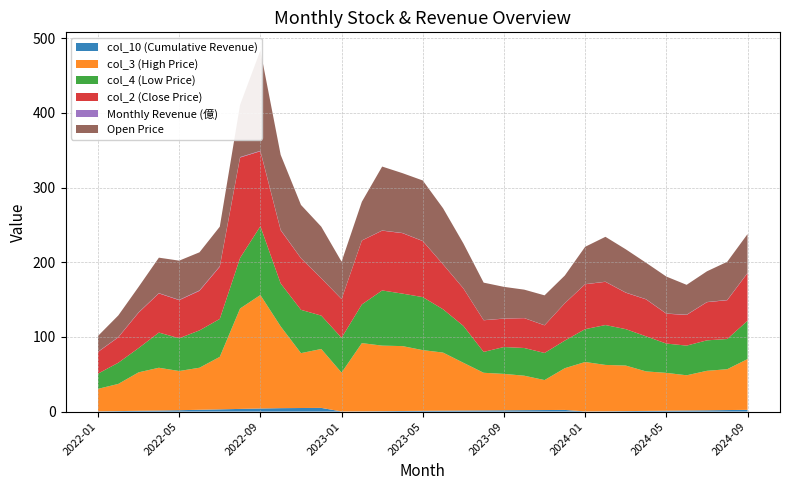

Reading right to left, extract all data points from this chart.

col_10 (Cumulative Revenue): 2.3	2.0	1.7	1.4	1.1	0.9	0.6	0.4	0.2	2.2	2.0	1.9	1.7	1.6	1.4	1.2	1.0	0.8	0.5	0.3	0.2	4.9	4.8	4.6	4.1	3.6	3.0	2.4	1.8	1.4	1.0	0.6	0.3
col_3 (High Price): 68.0	54.7	52.9	47.1	50.7	52.9	61.0	62.1	66.2	55.9	40.1	46.1	48.8	50.4	64.0	77.8	81.3	86.9	87.8	91.4	52.0	78.9	73.5	109.5	152.0	134.5	70.3	56.3	52.5	57.3	51.5	36.4	30.1
col_4 (Low Price): 51.3	40.5	40.8	39.8	39.2	47.0	48.8	53.4	44.0	37.0	36.3	37.1	36.0	27.9	49.4	58.0	71.0	70.3	73.9	51.8	46.7	44.7	58.0	57.5	92.1	67.7	50.8	50.0	43.9	47.1	32.5	28.4	20.4
col_2 (Close Price): 63.8	52.0	51.1	41.1	40.0	49.5	48.8	57.9	60.1	50.0	37.0	40.0	38.0	42.4	50.2	60.1	75.0	81.0	80.1	85.6	51.8	50.0	69.0	71.3	100.5	134.5	70.0	53.0	51.0	52.5	47.5	34.0	29.0
Monthly Revenue (億): 0.3	0.3	0.3	0.3	0.3	0.3	0.3	0.2	0.2	0.2	0.2	0.2	0.2	0.2	0.2	0.2	0.2	0.3	0.2	0.1	0.2	0.2	0.2	0.5	0.5	0.6	0.6	0.6	0.4	0.4	0.4	0.3	0.3
Open Price: 52.0	51.1	41.1	40.0	49.5	48.8	57.9	60.1	50.0	37.0	40.0	38.0	42.4	50.2	60.1	75.0	81.0	80.1	85.6	51.8	50.0	69.0	71.3	100.5	134.5	70.0	53.0	51.0	52.5	47.5	34.0	29.0	21.1